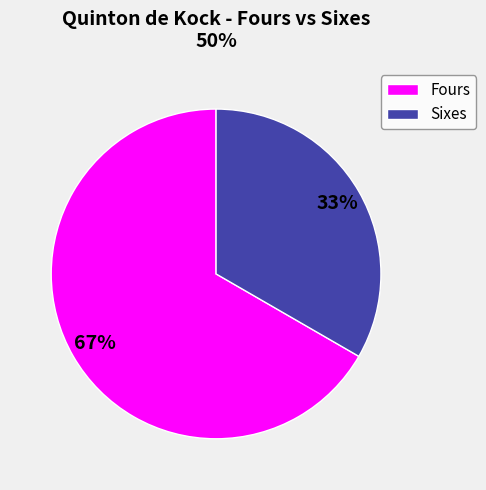

The Sixes slice represents 33% of the pie. True or false?

True